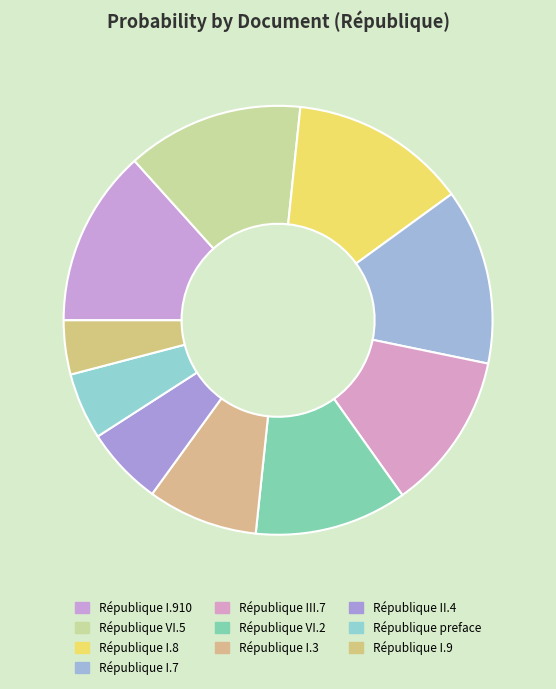

Is the sum of République I.8 and République I.9 greater than half?

No